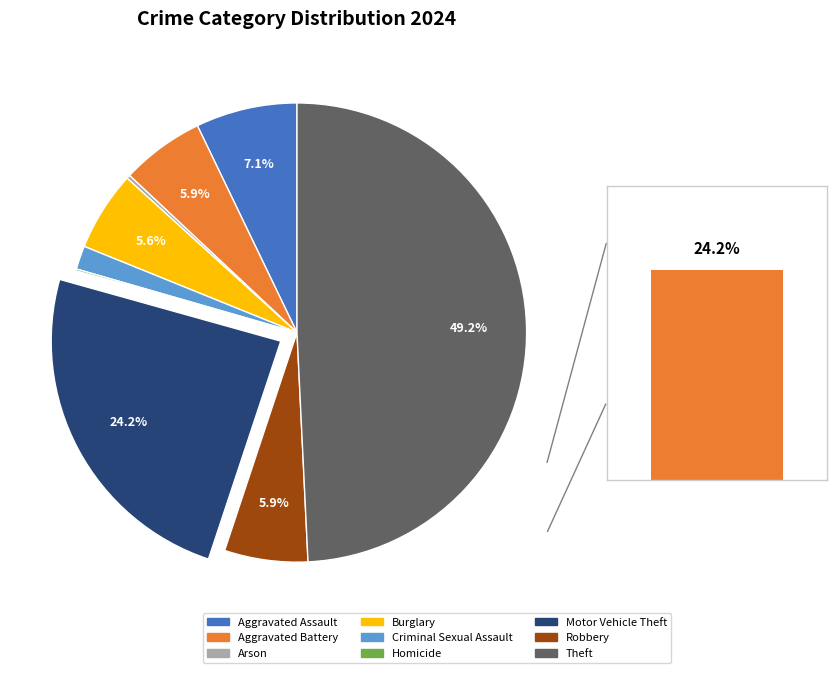

Which slice is the smallest?

Homicide